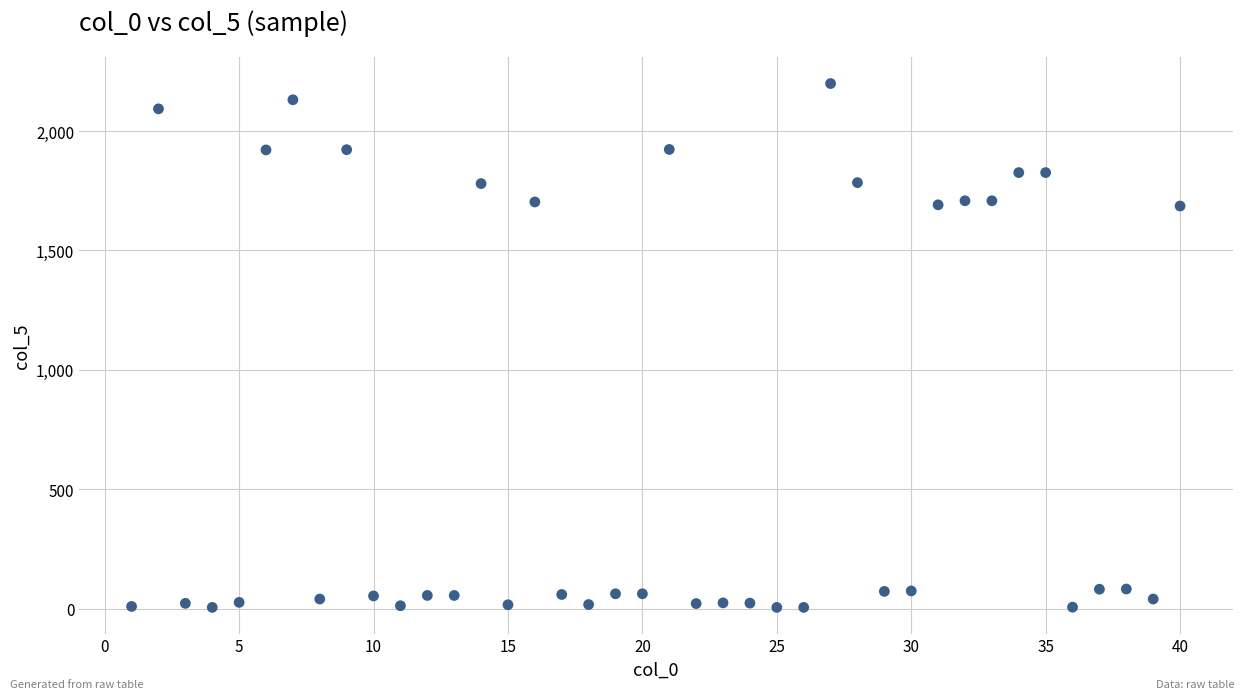

What is the range of Y values (max minus min)?

2194